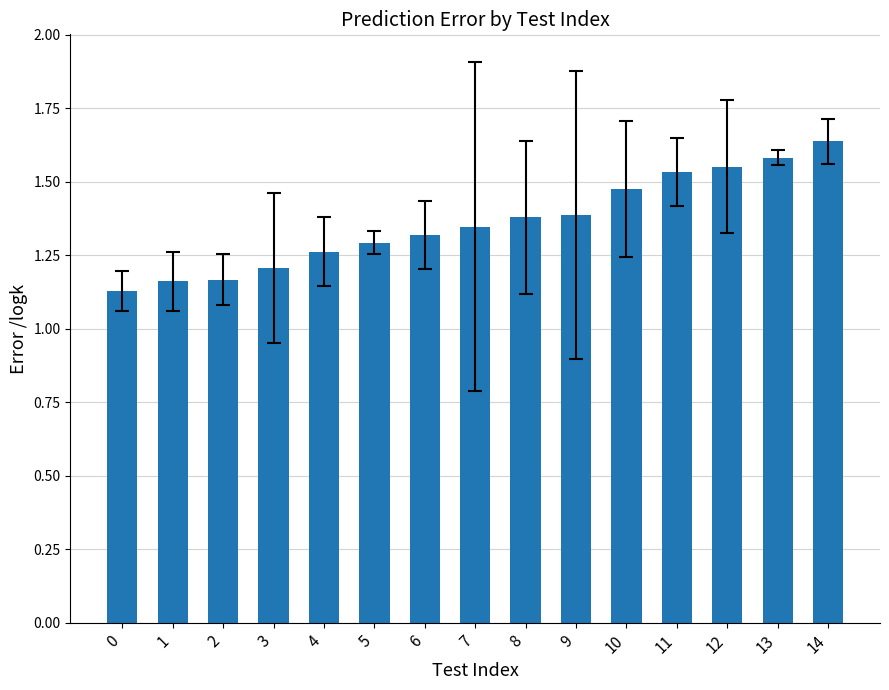

At which category does the chart reach its peak across all series?

14